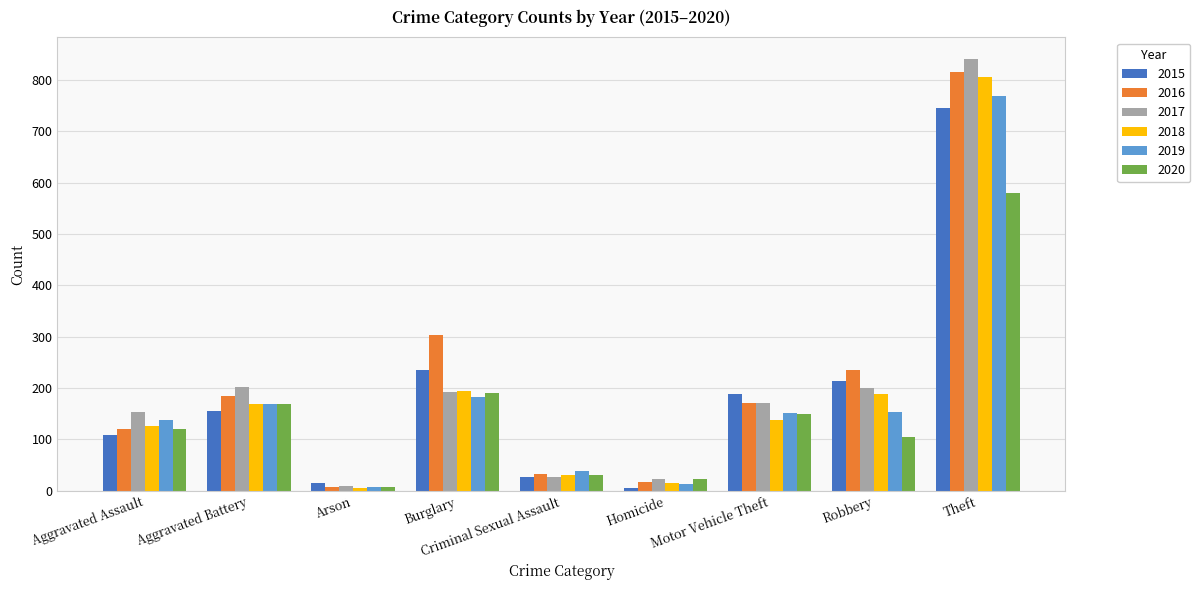

Between Aggravated Assault and Robbery, which series saw the biggest shift?

2016